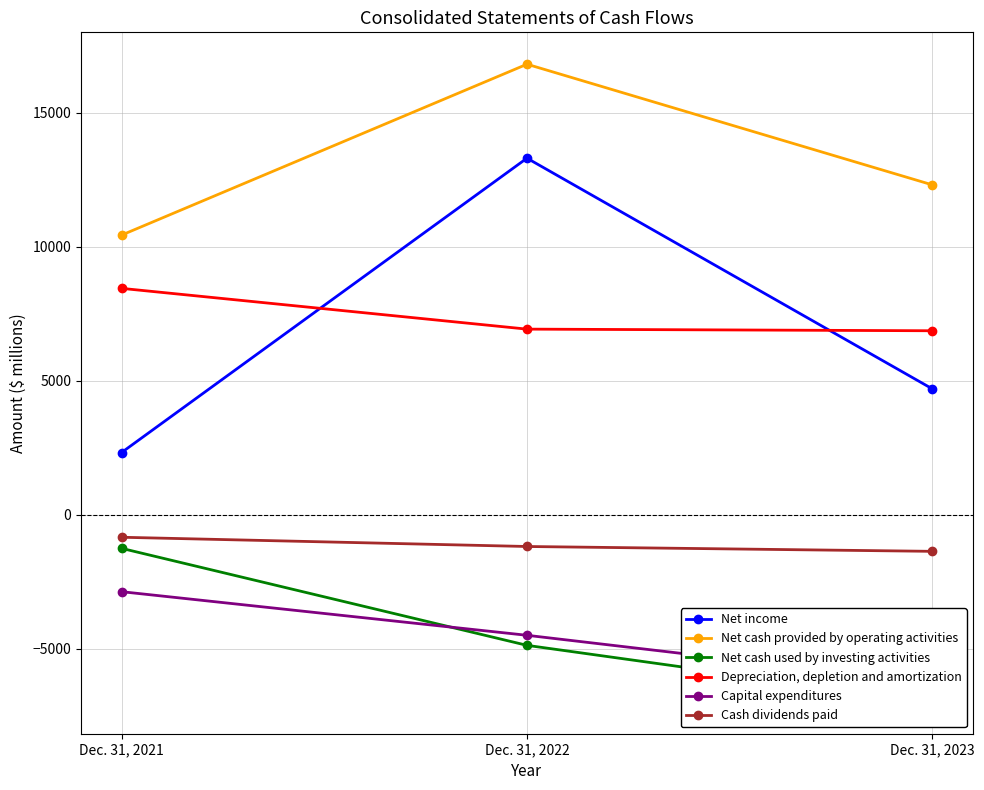

At how many categories does at least one series exceed -497?

3